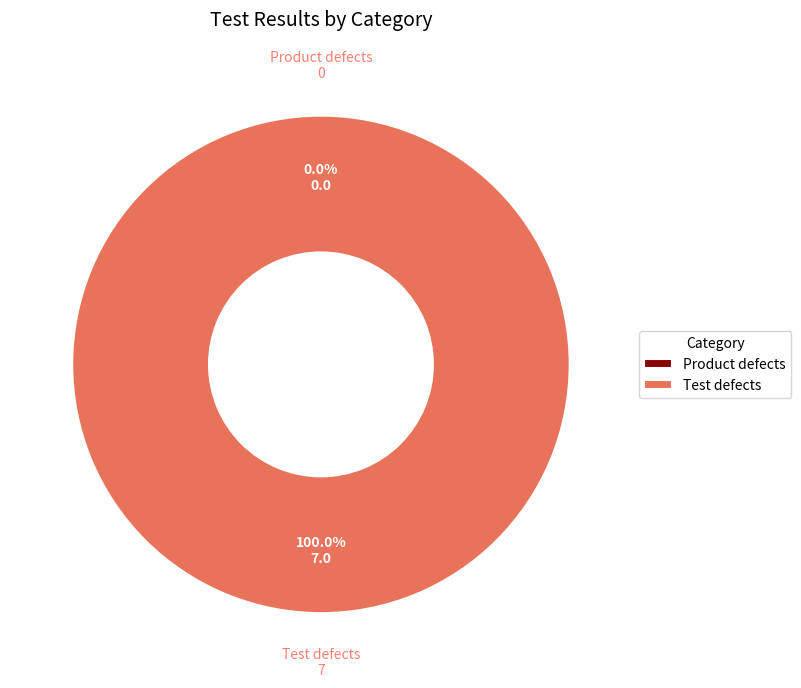

To the nearest percent, what is the average slice percentage?

50%